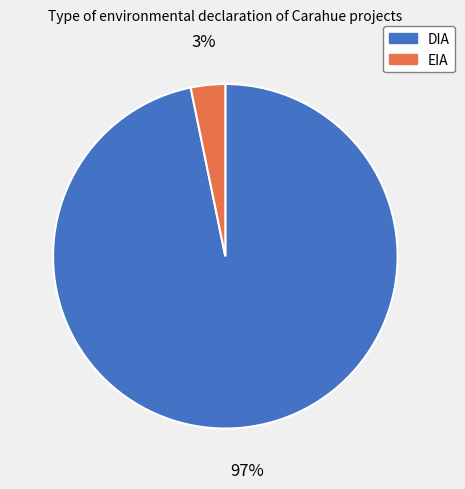

To the nearest percent, what is the difference between the largest and smallest slice percentages?

94%